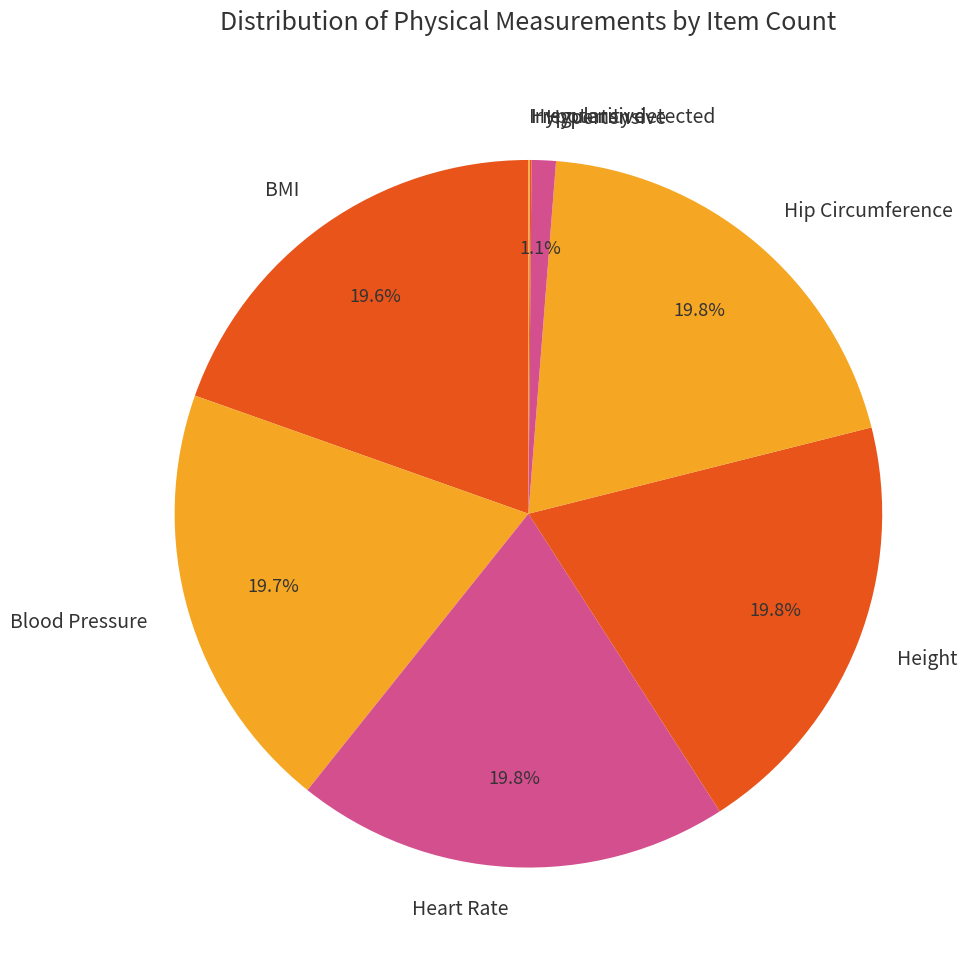

Is Heart Rate the majority of the pie?

No